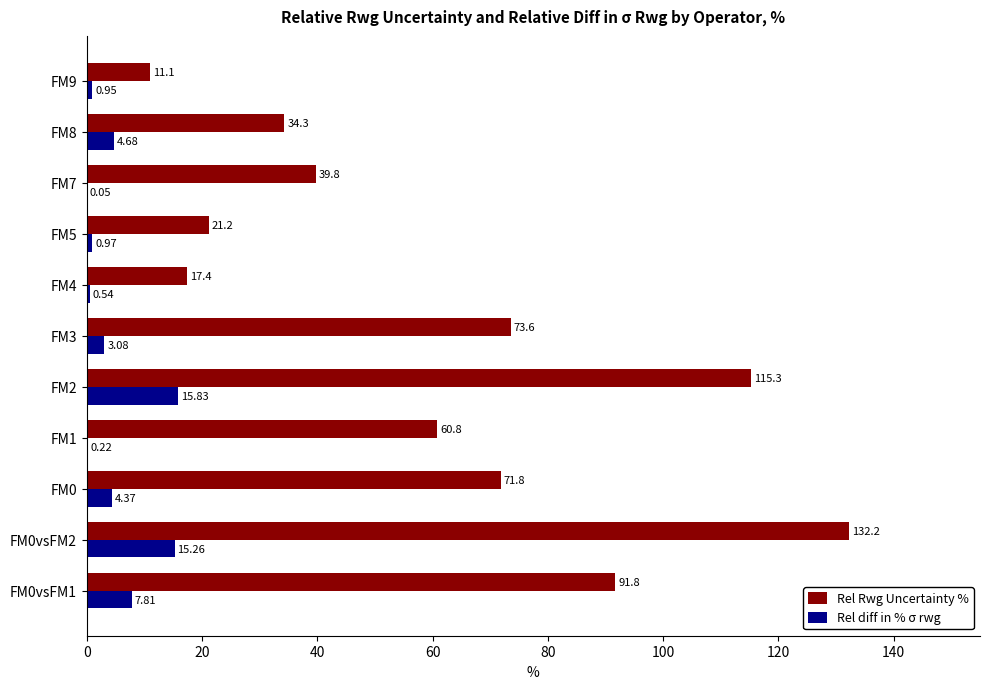

Which series has the widest spread of values?

Rel Rwg Uncertainty %